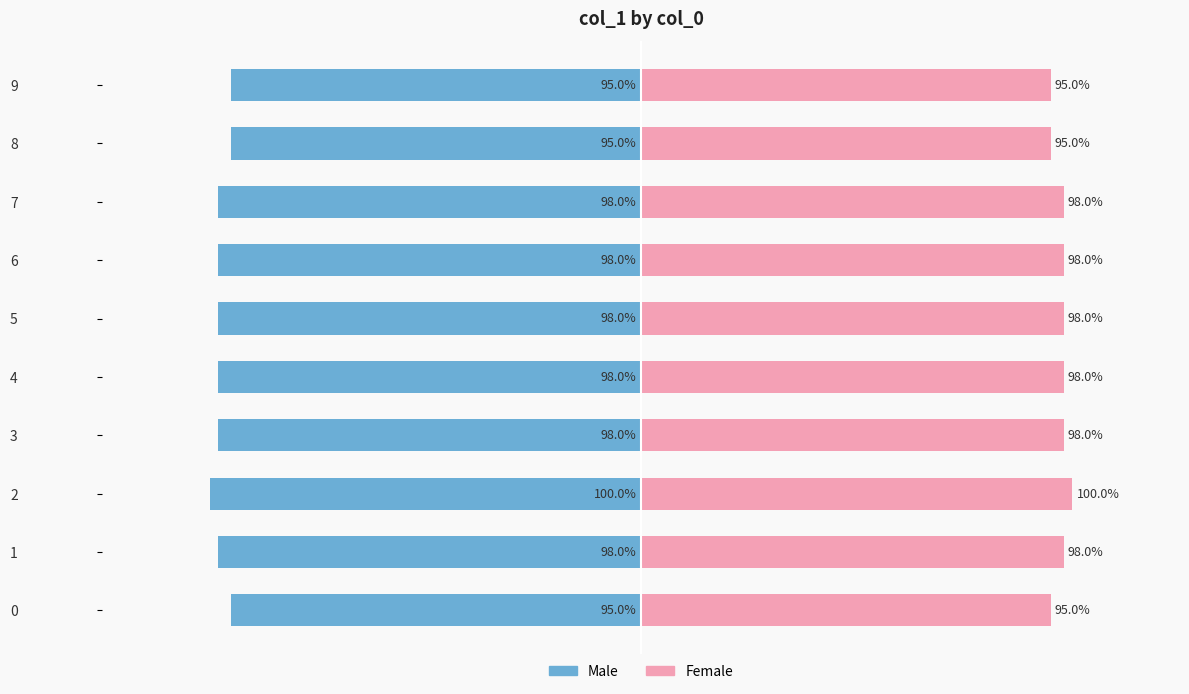

Rank the series by their maximum value, from highest to lowest.

Female, Male